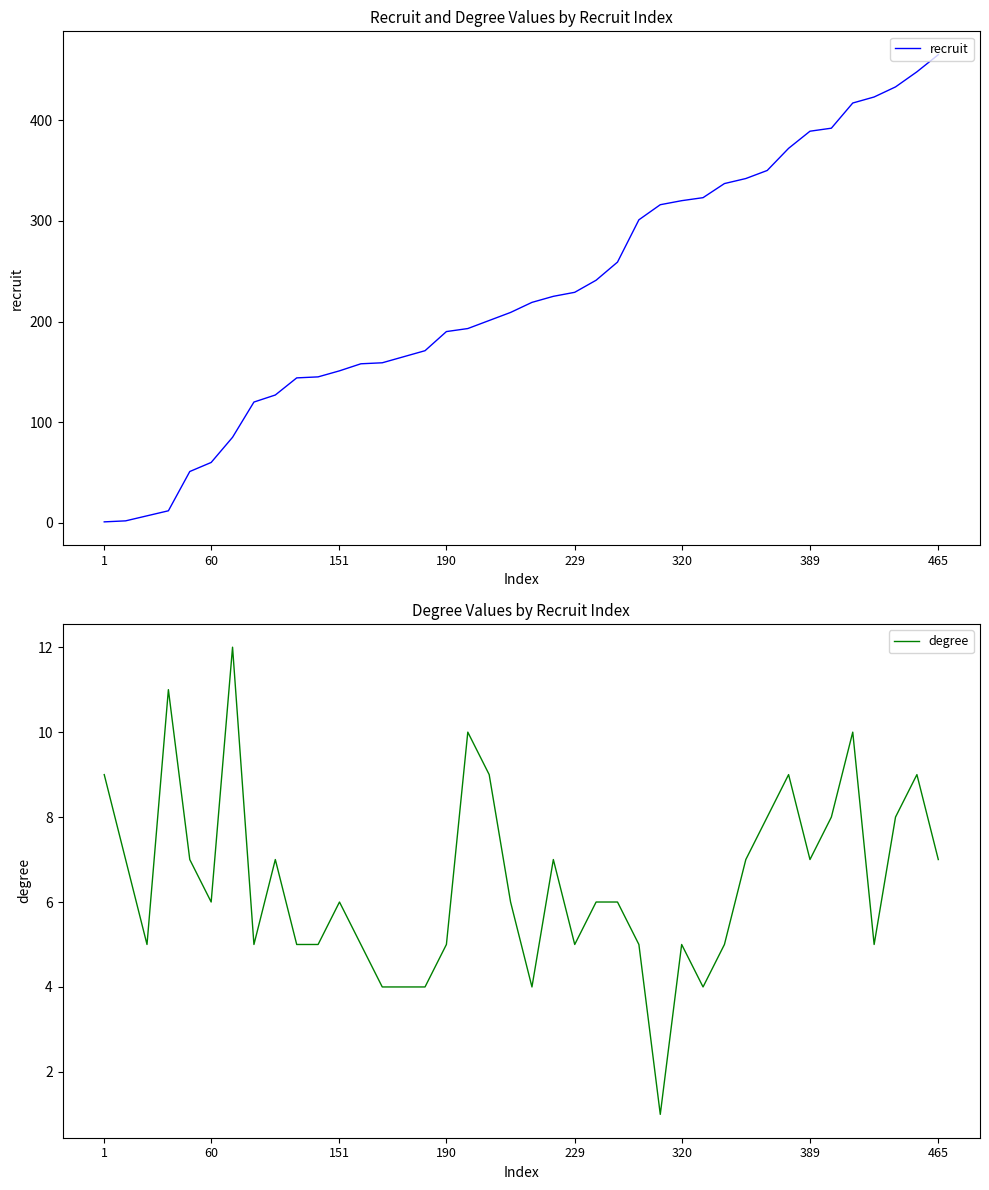

True or false: recruit and degree cross at least once.

True